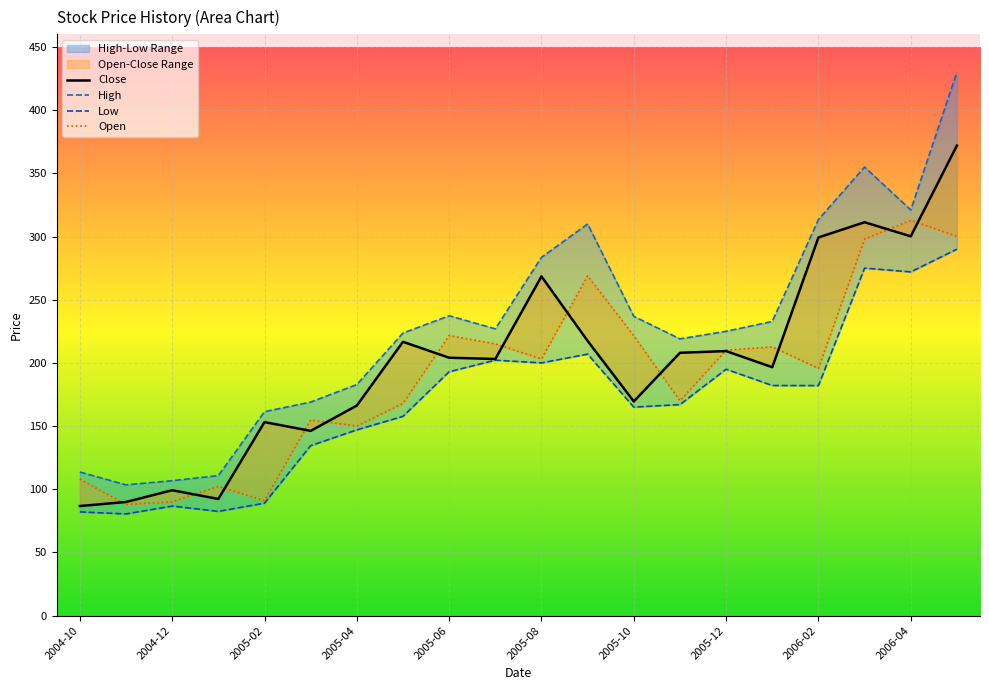

Does the chart display data point markers on the line(s)?

No